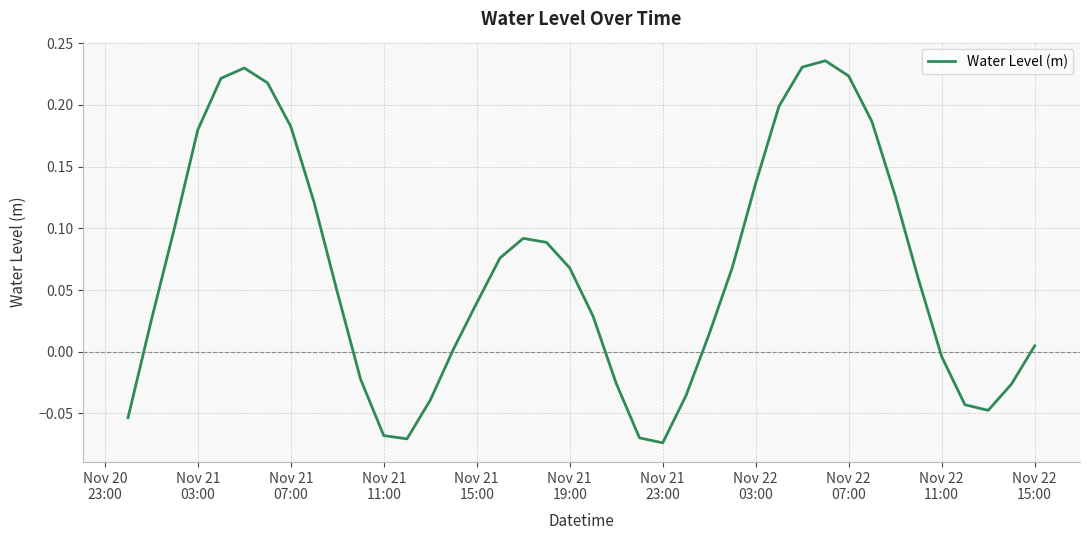

What is the difference between the maximum and minimum values?

0.3